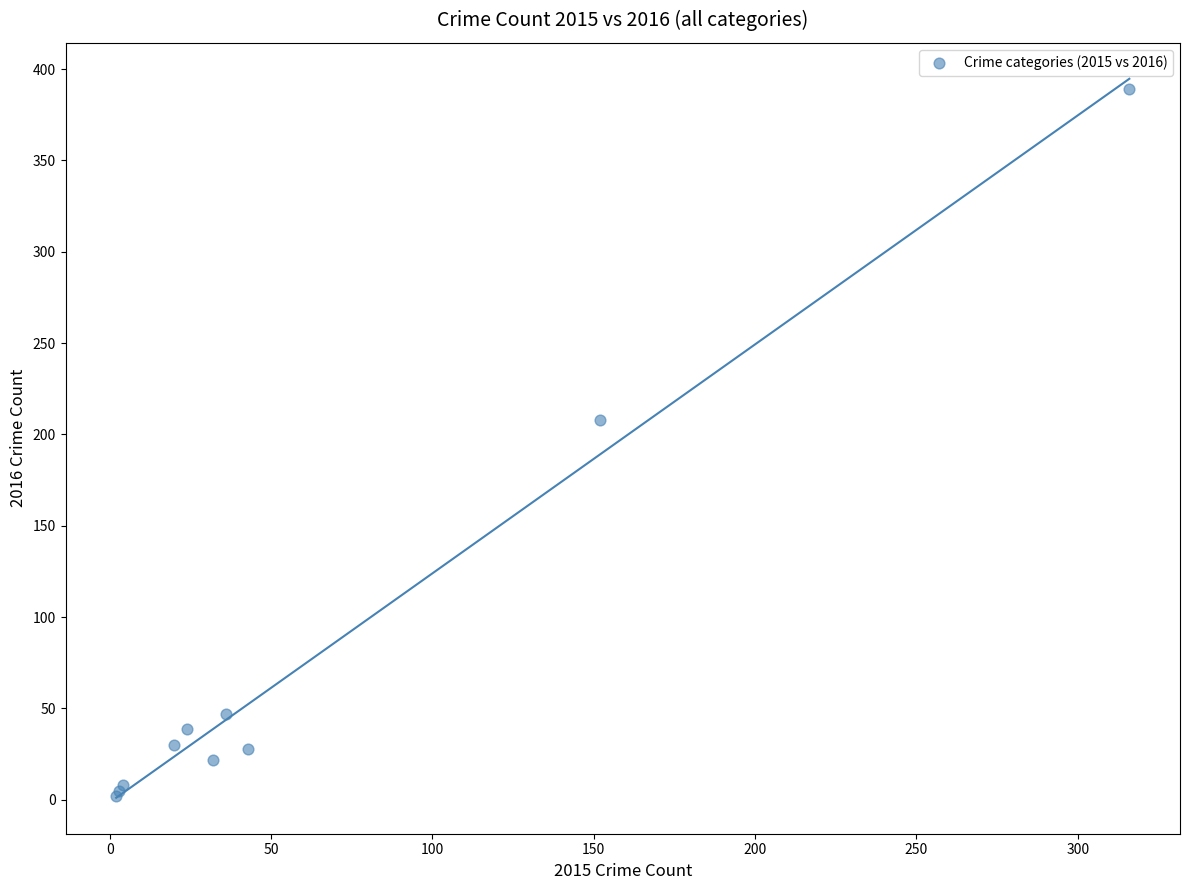

What Y value in the scatter plot is closest to 195?

208